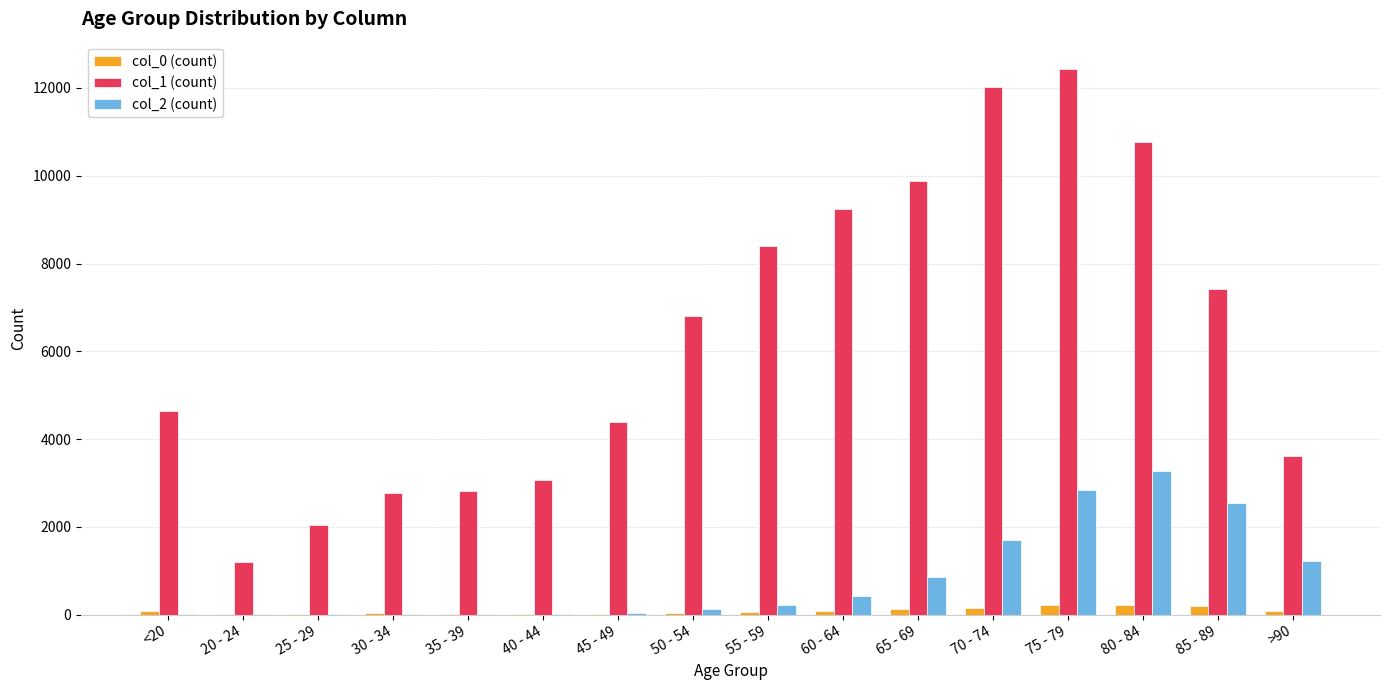

At which category is the sum across all series the highest?

75 - 79